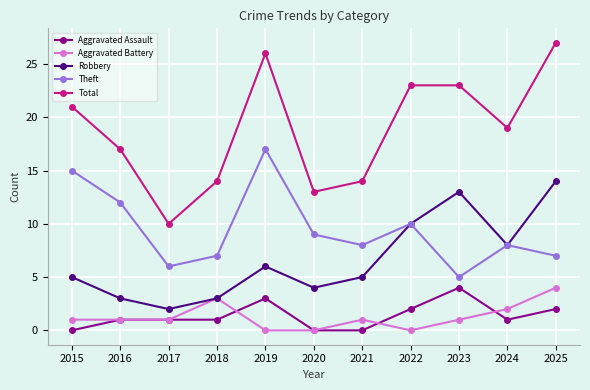

True or false: Total and Theft cross at least once.

False